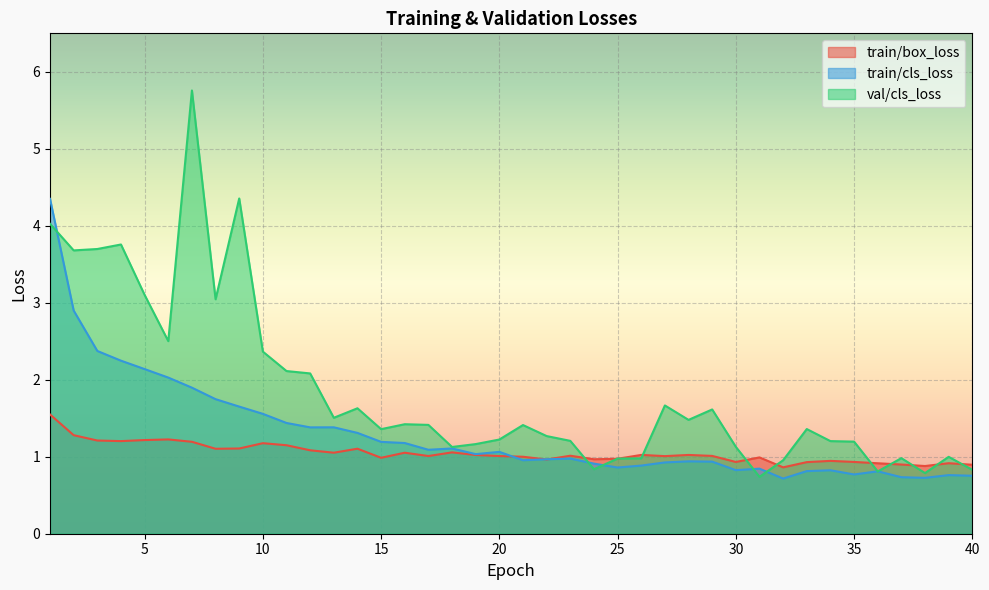

Where is the first local maximum for train/box_loss?

6